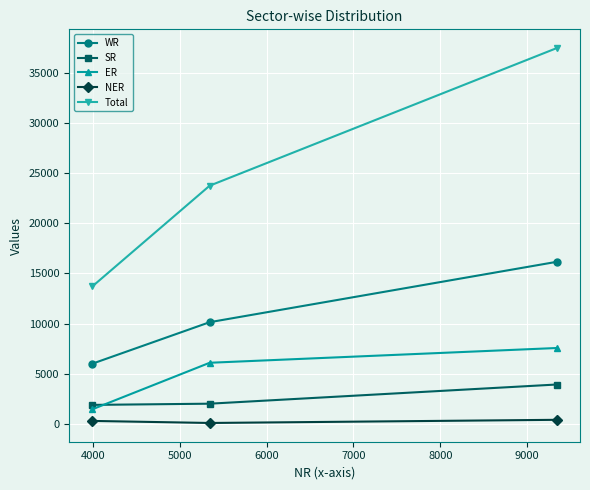

At how many categories does at least one series exceed 36658?

1